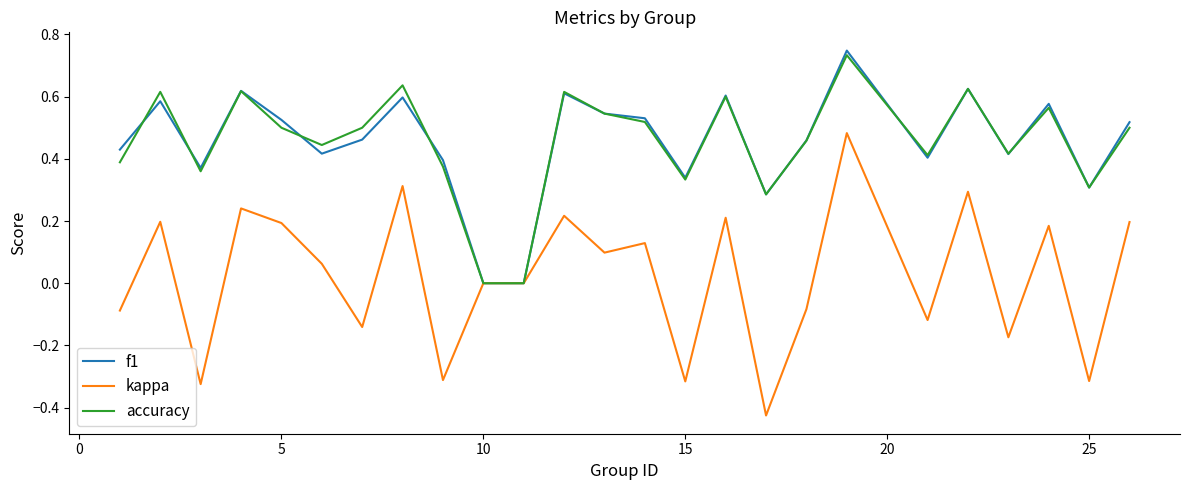

How many lines are shown in the chart?

3